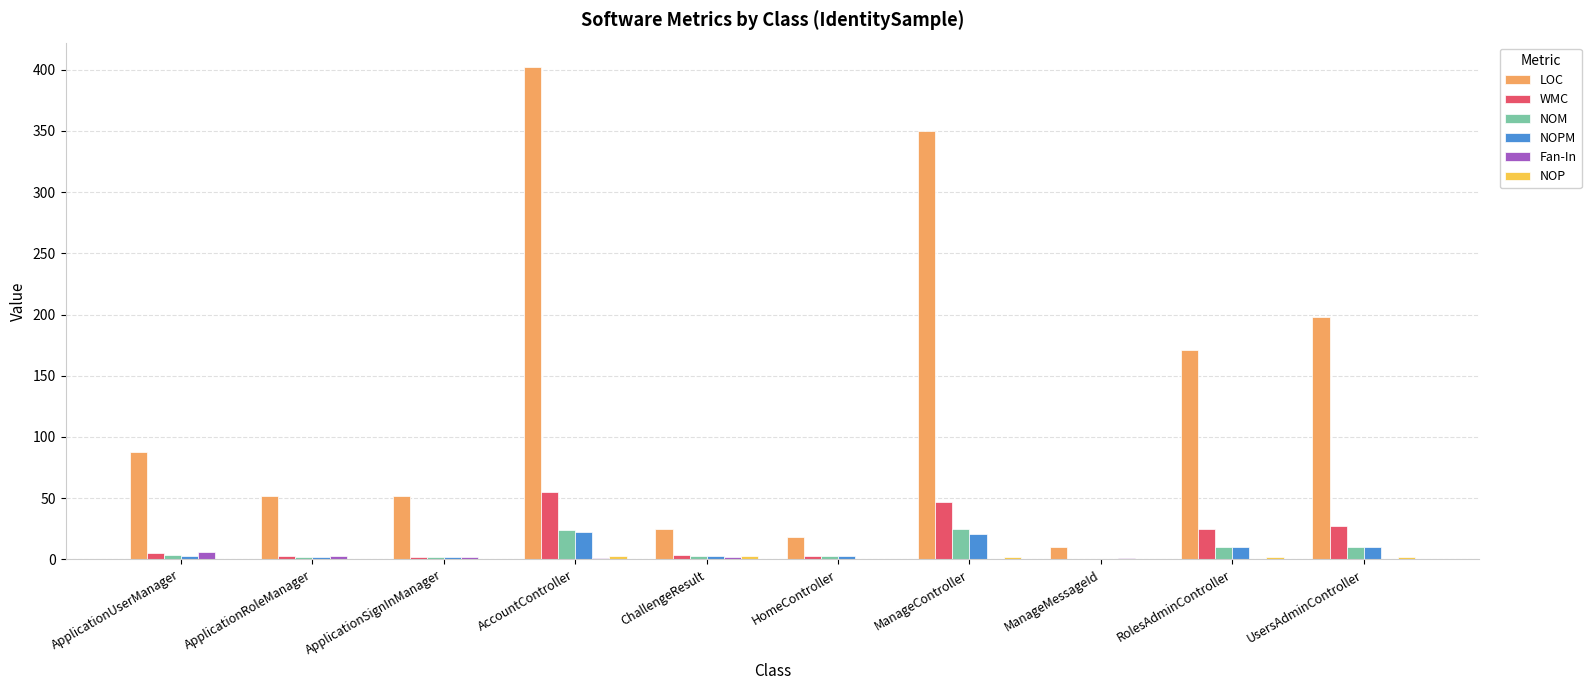

Is it true that WMC equals 27 at UsersAdminController?

True